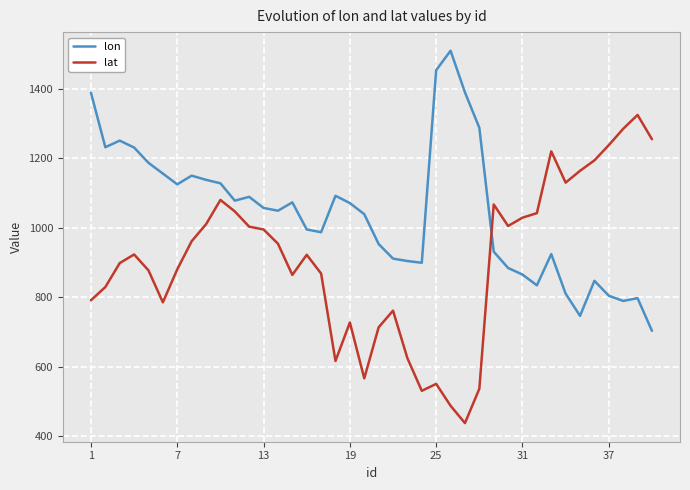

What is the maximum value for lon?

1510